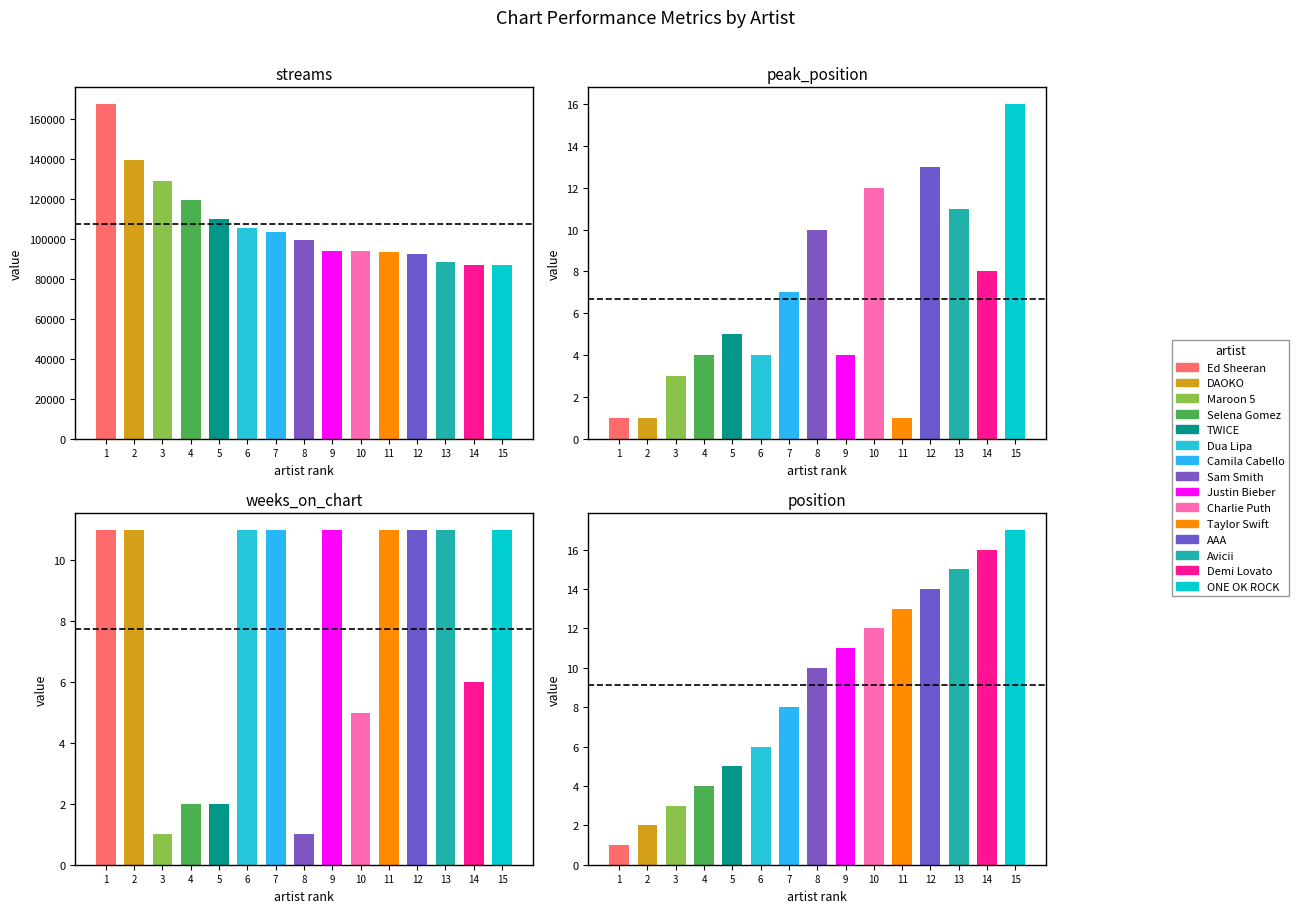

What is the sum of all position values?

137